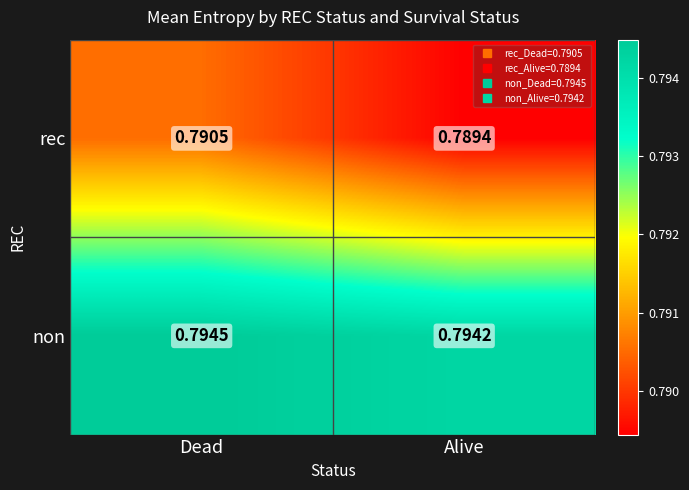

At which label is rec closest to 0?

Alive